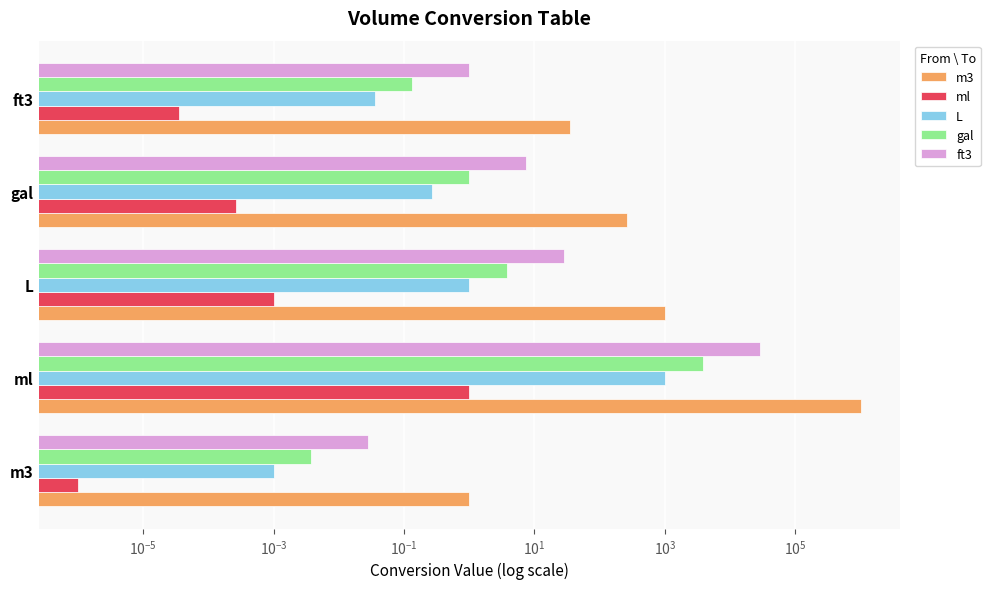

What is the greatest value displayed?

1000000.0